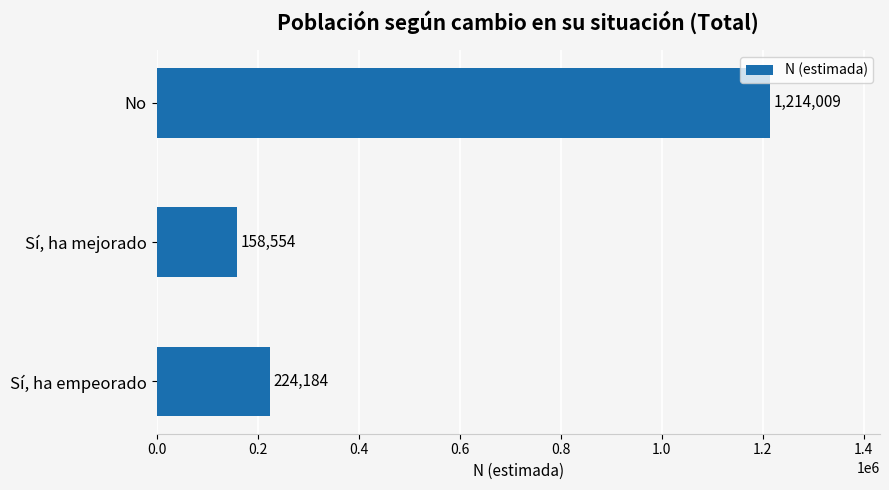

Between No and Sí, ha empeorado, which is larger?

No